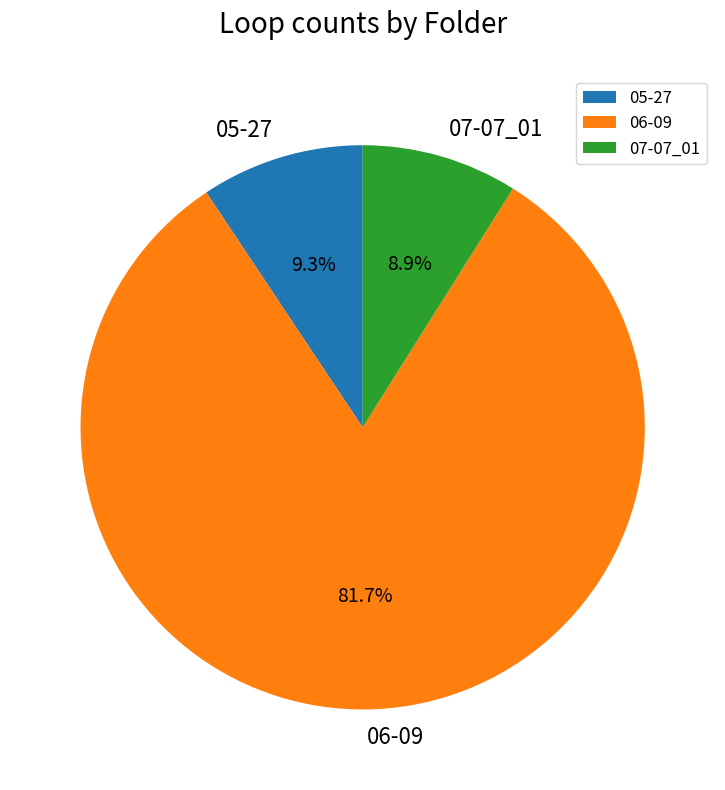

Is there any slice that represents more than half of the pie?

Yes